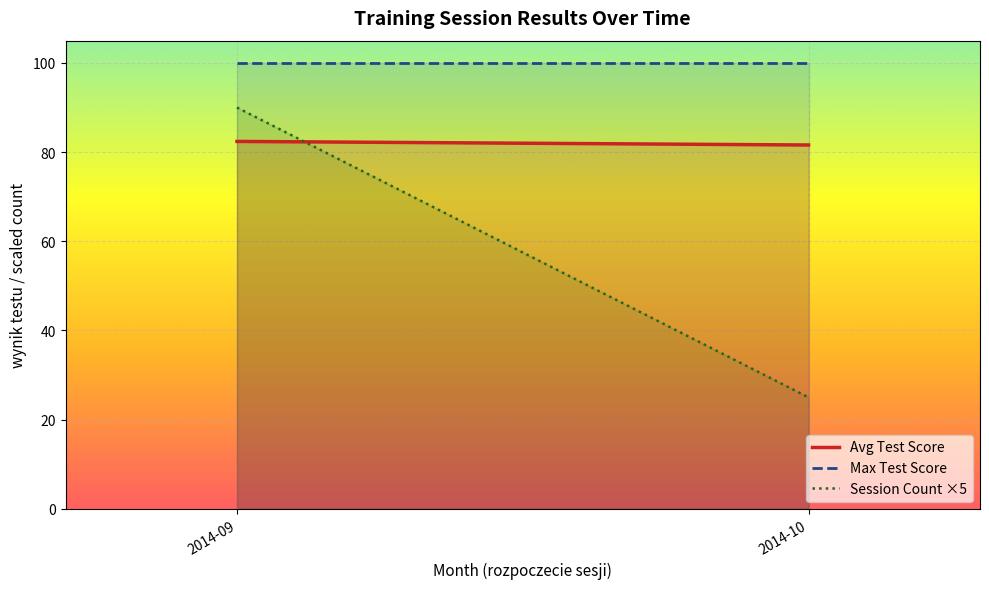

Reading right to left, transcribe all the data shown in this chart.

Avg Test Score: 2014-10=81.6	2014-09=82.4
Max Test Score: 2014-10=100.0	2014-09=100.0
Session Count ×5: 2014-10=25.0	2014-09=90.0